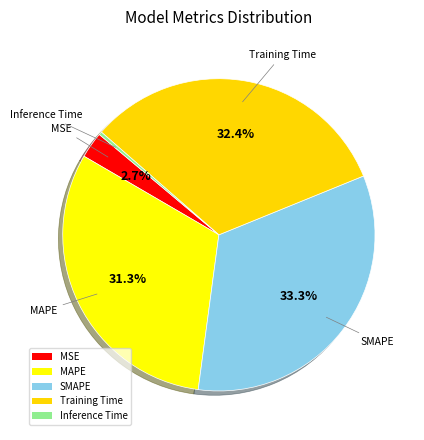

How many slices are in this pie chart?

5